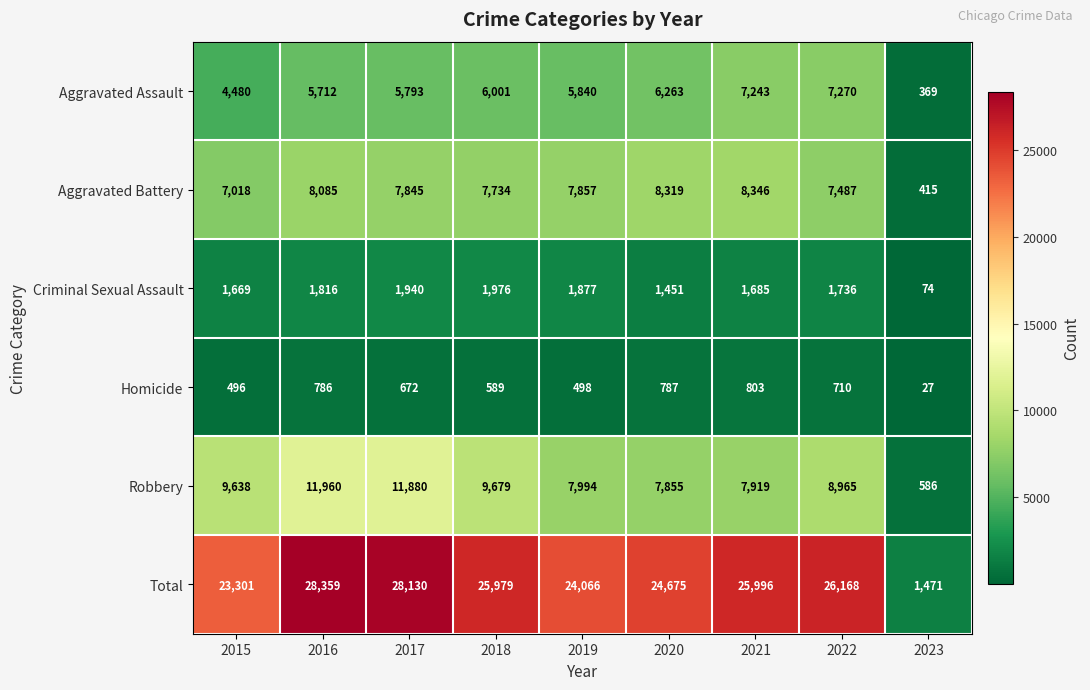

What is the total value across all series at 2018?

51958